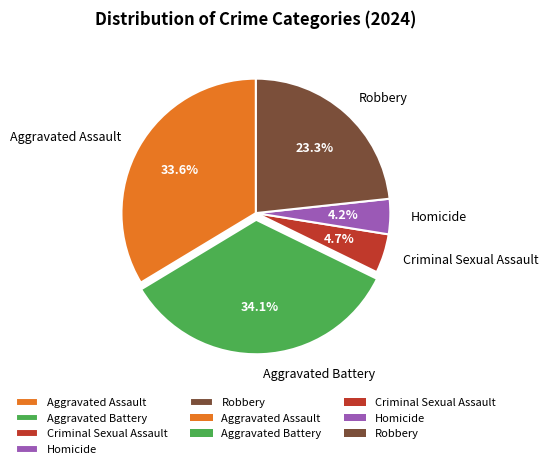

Which has a higher value, Robbery or Aggravated Battery?

Aggravated Battery